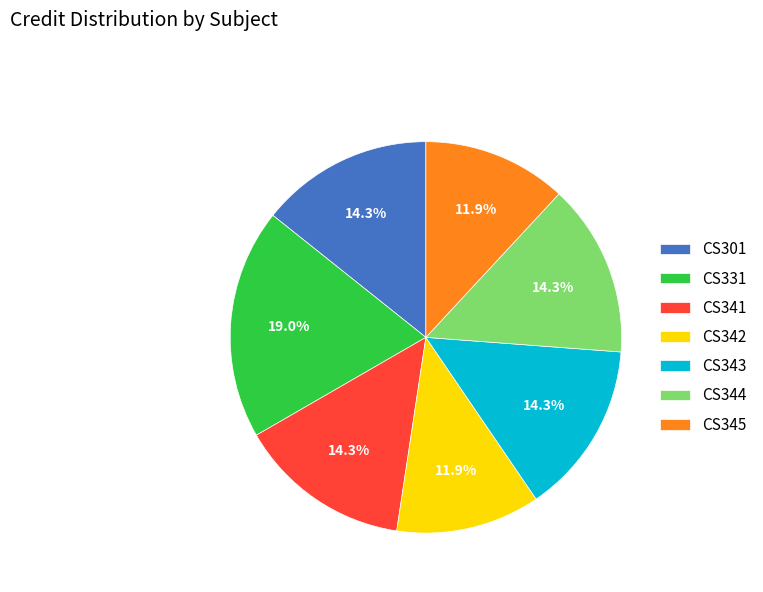

To the nearest percent, what is the average slice percentage?

14%